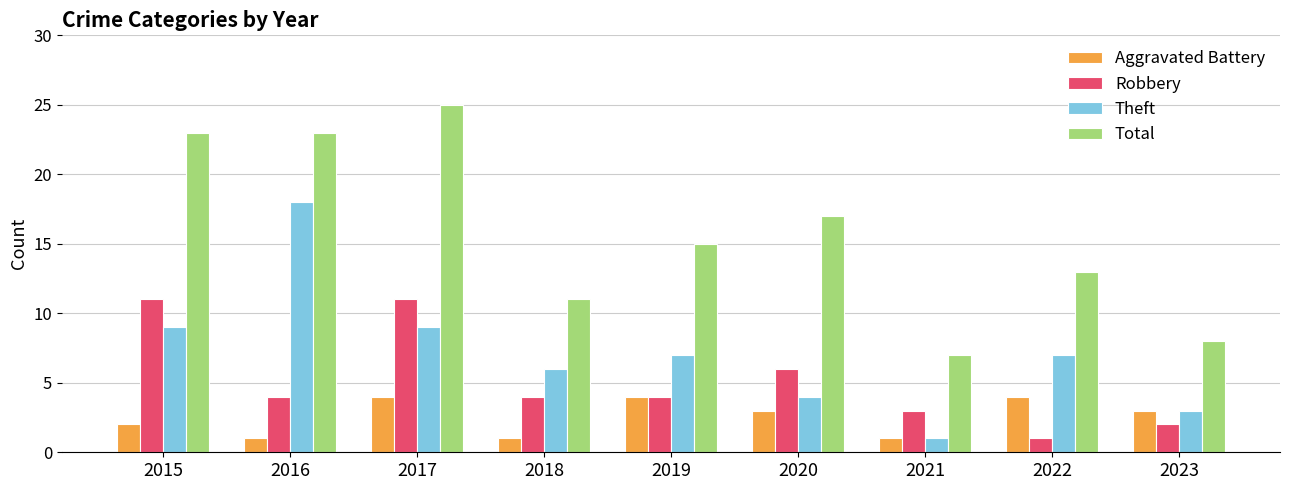

What is the difference between the highest and lowest values at 2016?

22